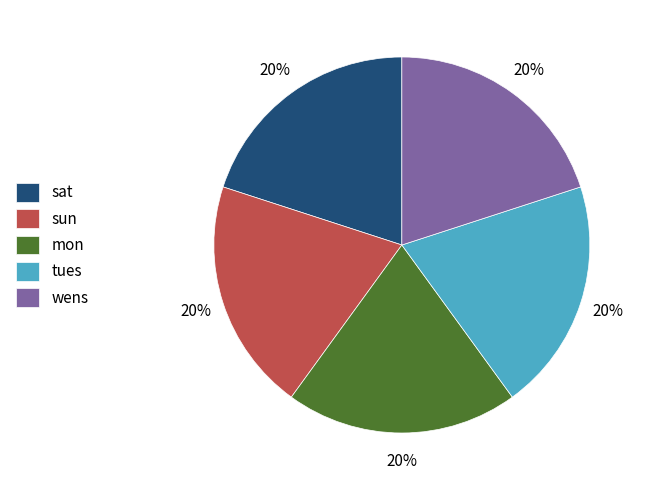

Combined, do tues and sat account for over 50%?

No